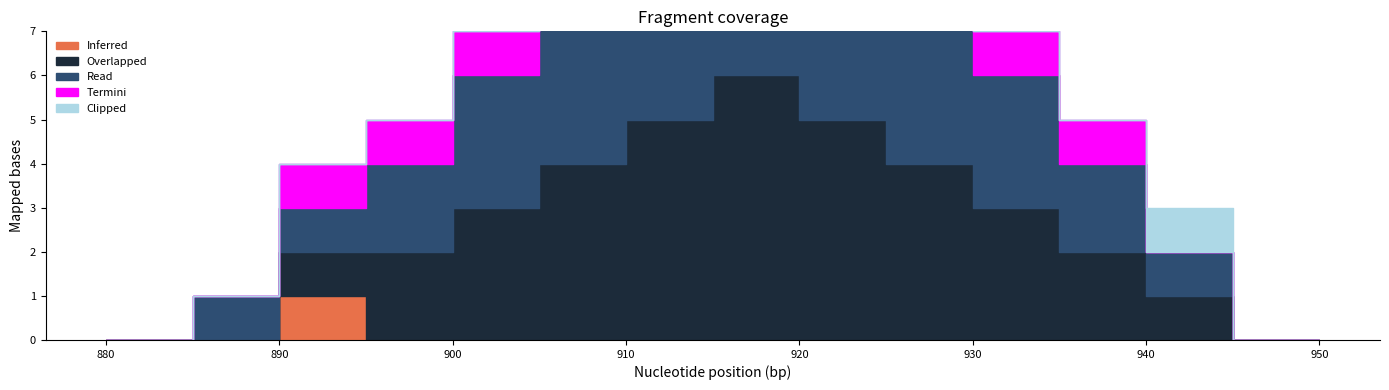

Between 0 and 1, which series saw the biggest shift?

Overlapped